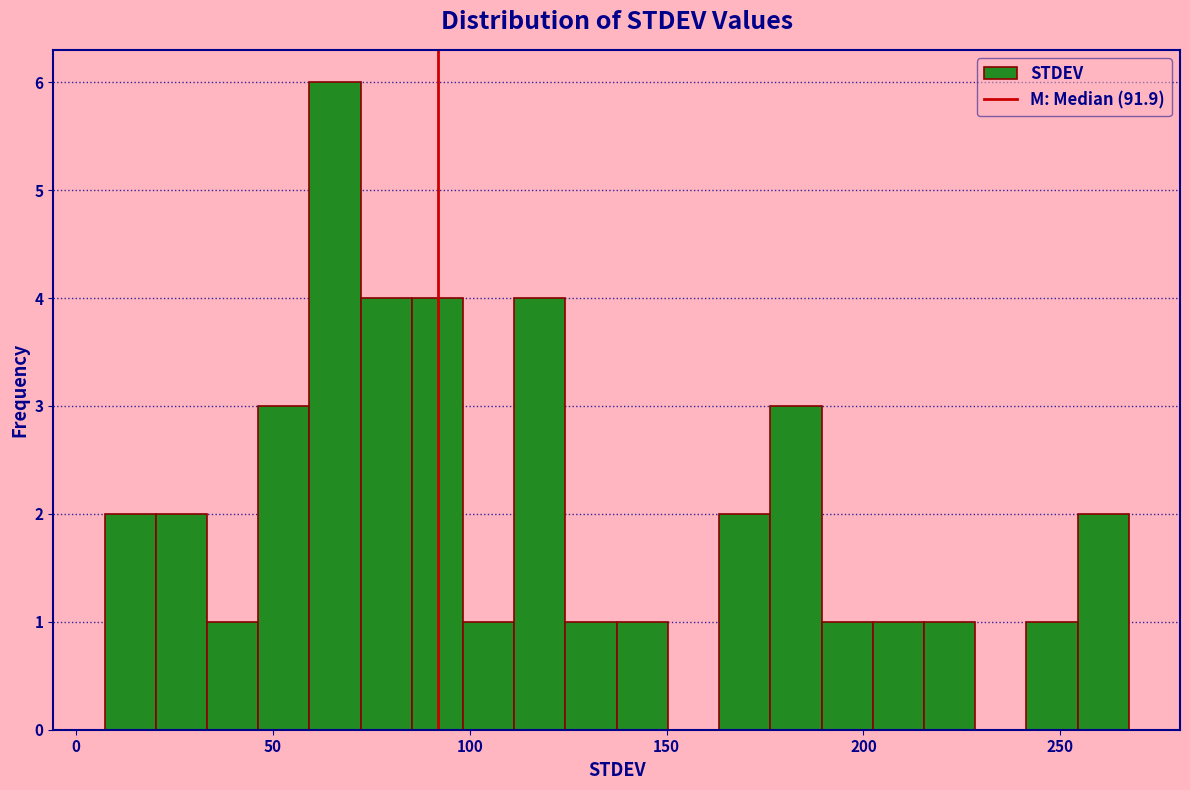

Around what value on the x-axis is the tallest bar? Give the approximate position of its centre, as read against the axis.

65